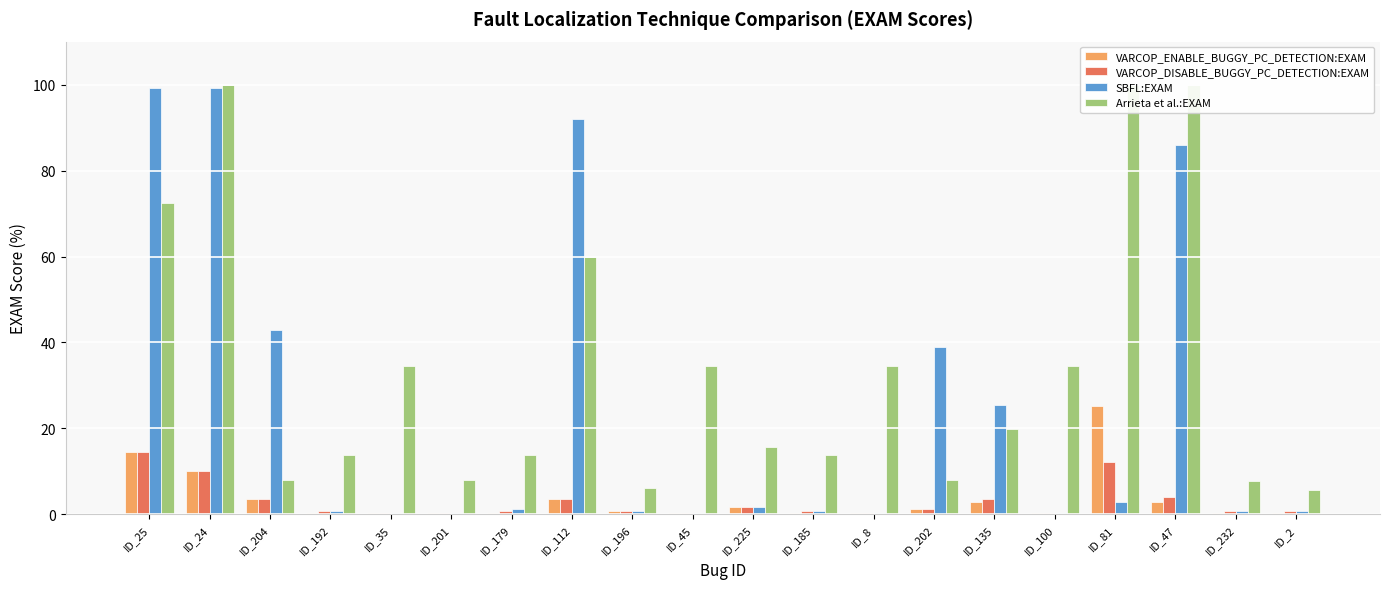

Where is VARCOP_DISABLE_BUGGY_PC_DETECTION:EXAM nearest to the value 7?

ID_47